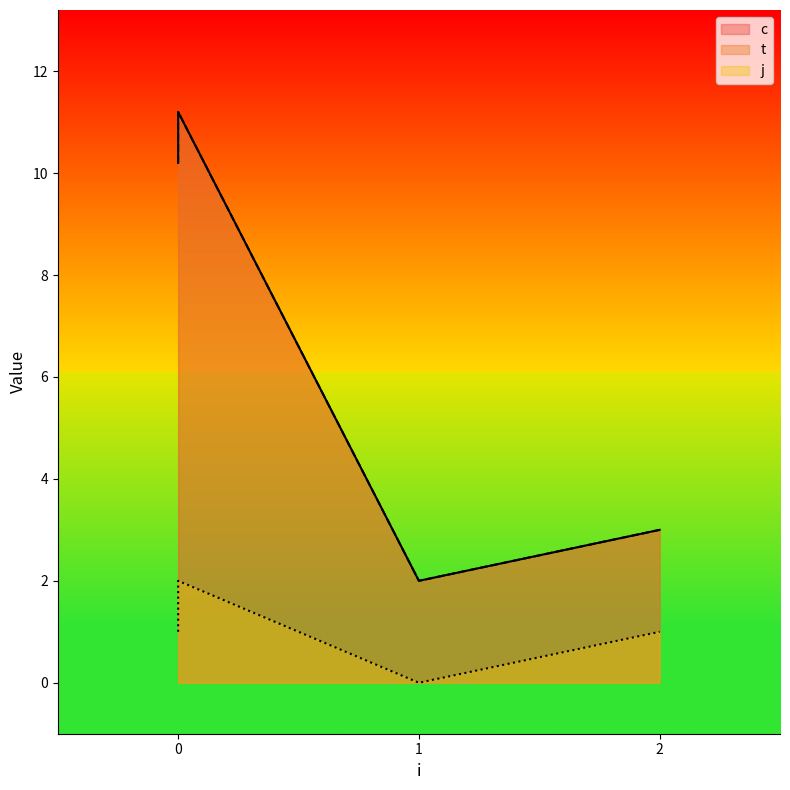

What value does the t series have at 0?

10.2